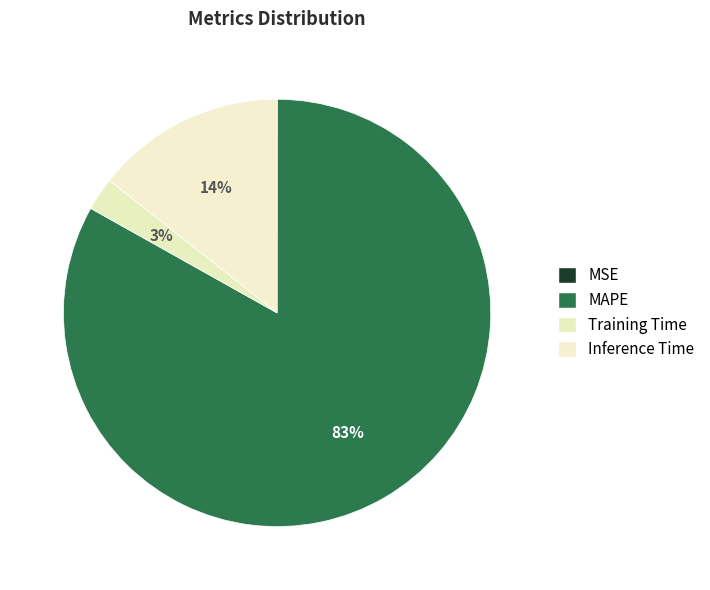

To the nearest percent, what is the average slice percentage?

25%